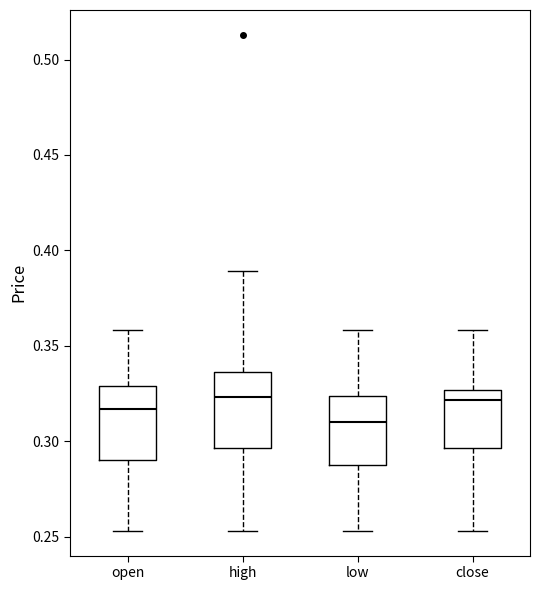

Reading left to right, read every box against the y-axis: the position of its median line, the range the box covers, and the ends of its whiskers. The values are not printed on the chart, so give them approximately, as read against the axis.

open: median 0.315, box 0.290 to 0.330, whiskers 0.255 to 0.360
high: median 0.325, box 0.295 to 0.335, whiskers 0.255 to 0.390
low: median 0.310, box 0.285 to 0.325, whiskers 0.255 to 0.360
close: median 0.320, box 0.295 to 0.325, whiskers 0.255 to 0.360